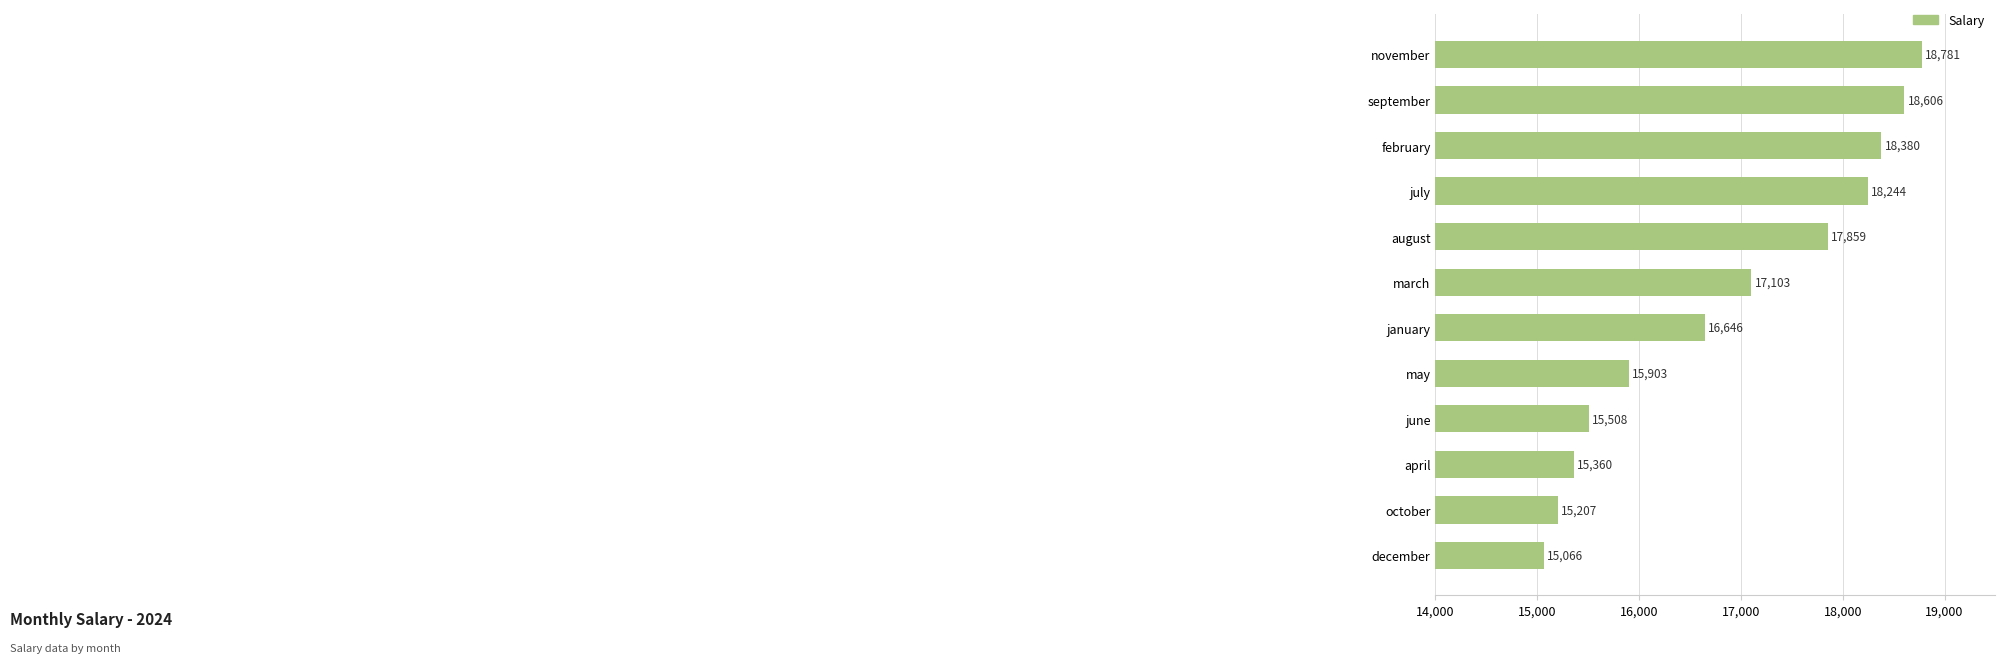

What is the difference between the maximum and minimum values?

3715